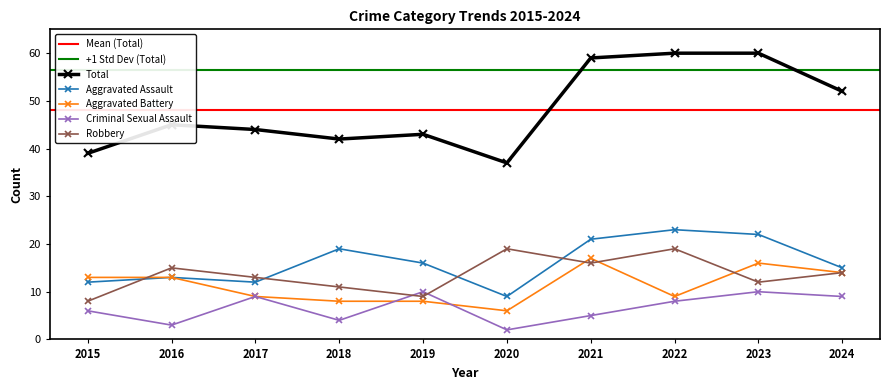

Count the number of data series in this chart.

5